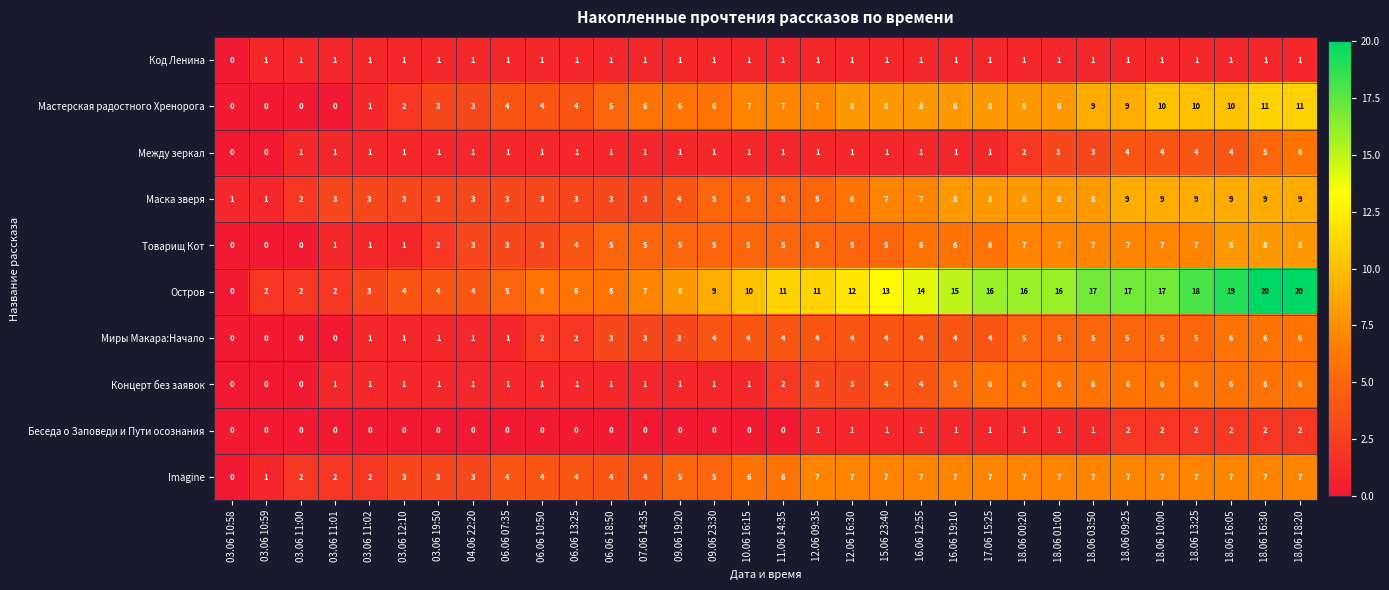

Is it true that Мастерская радостного Хренорога equals 17 at 18.06 10:00?

False